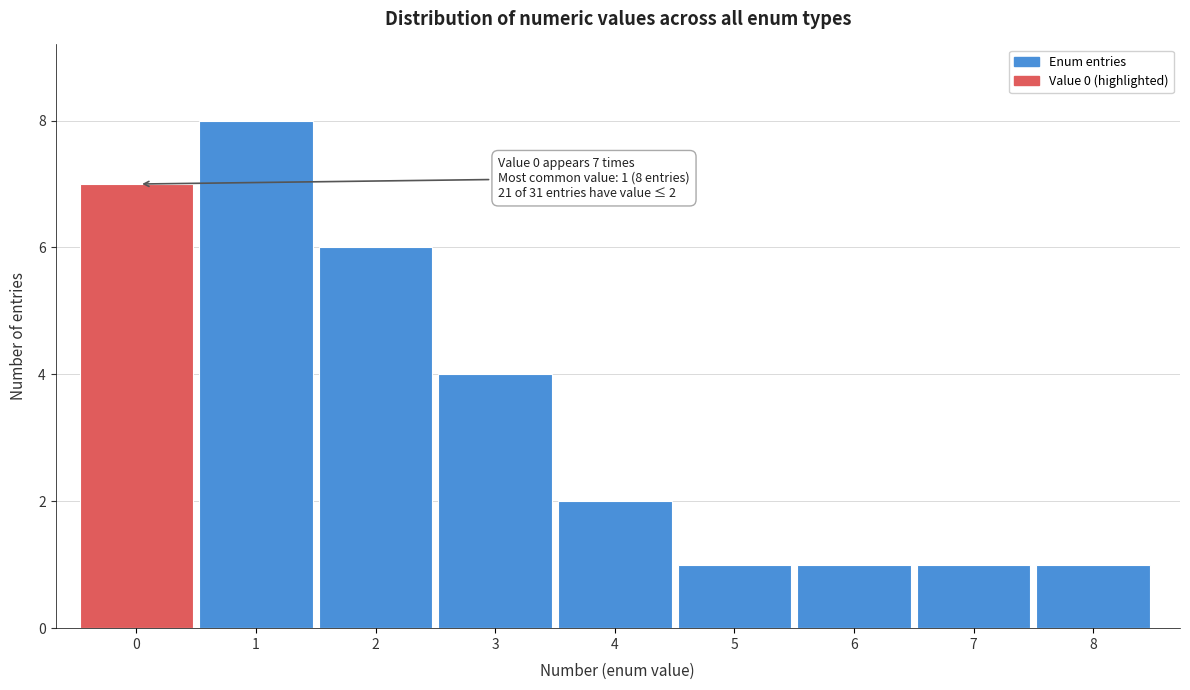

Reading right to left, list all the values displayed in this chart.

1	1	1	1	2	4	6	8	7